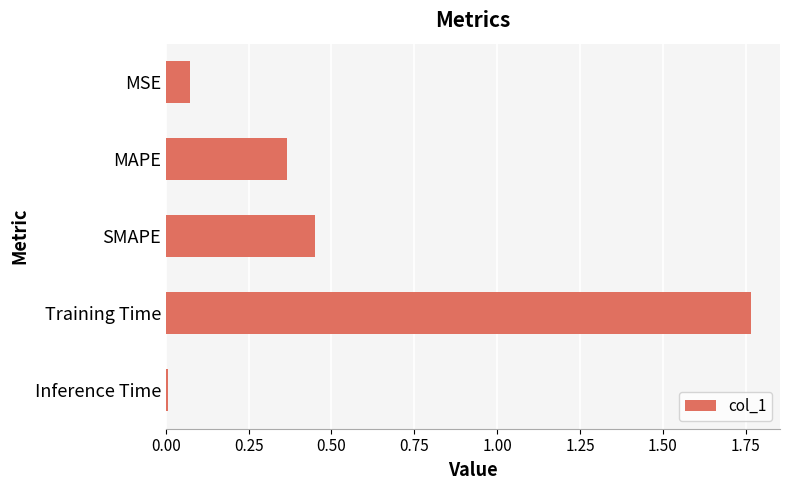

Which label corresponds to the smallest value in the chart?

Inference Time